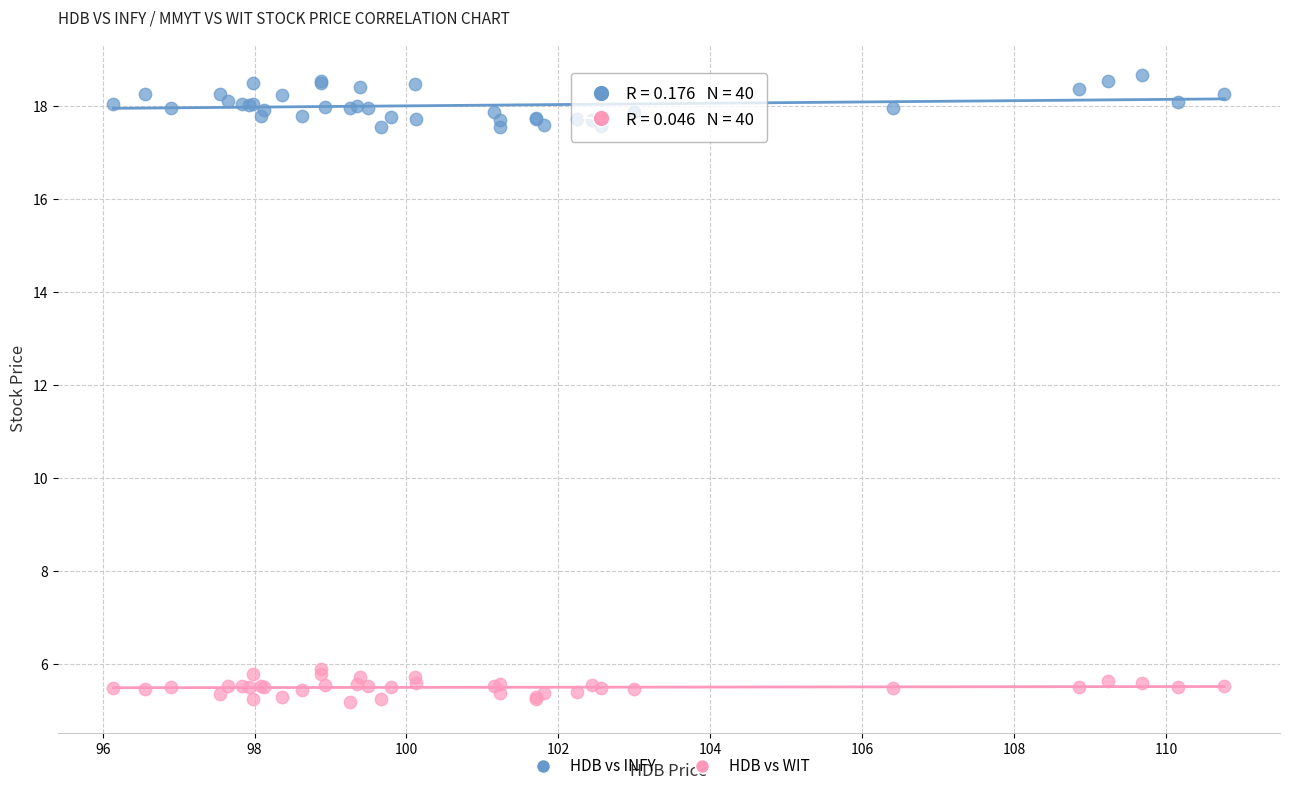

Which series contains the highest Y value?

HDB vs INFY